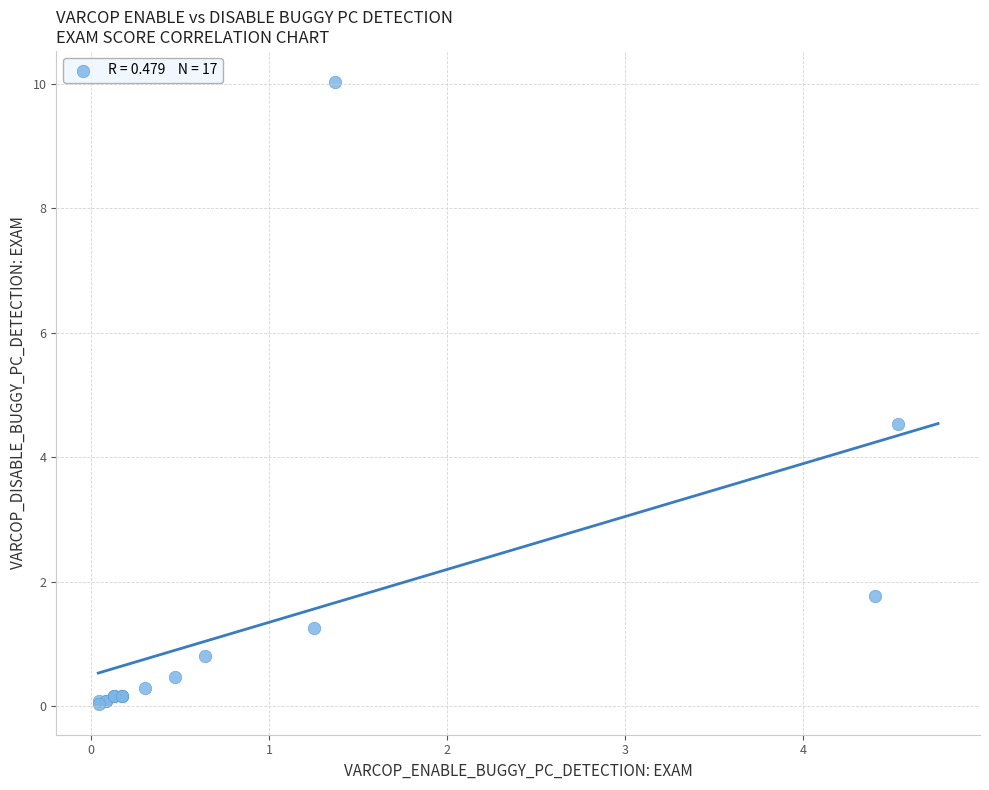

What Y value in the scatter plot is closest to 5?

4.5